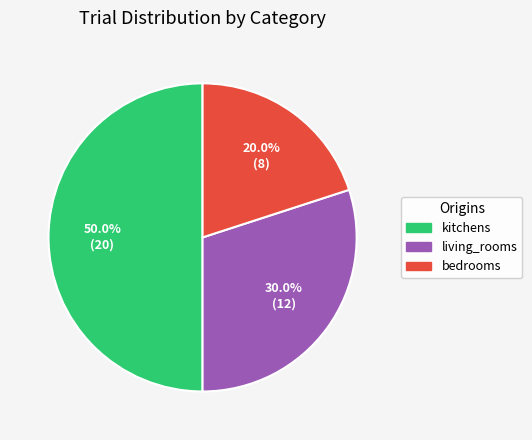

To the nearest percent, what portion does living_rooms represent?

30%